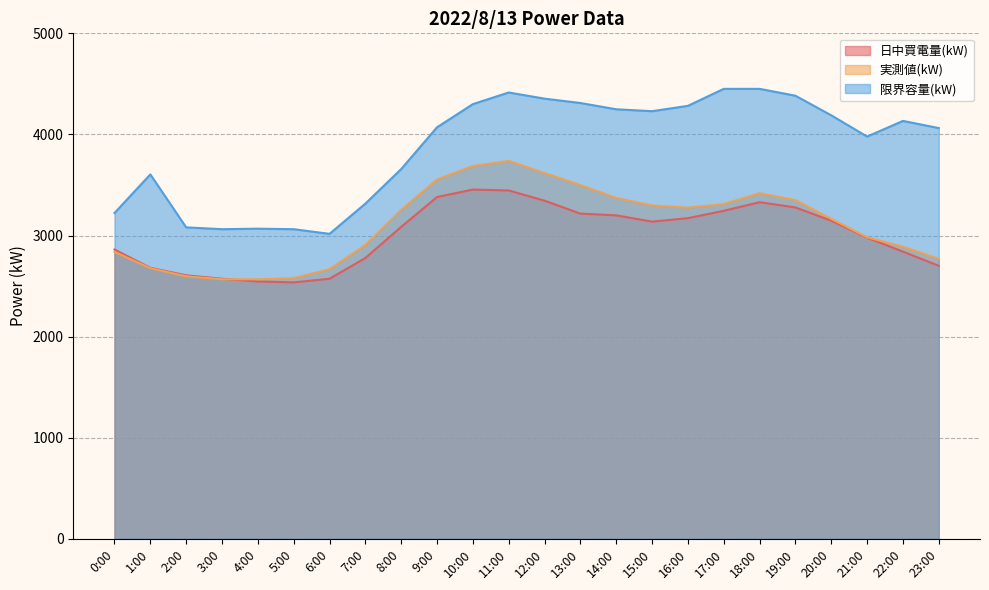

How many lines are shown in the chart?

3